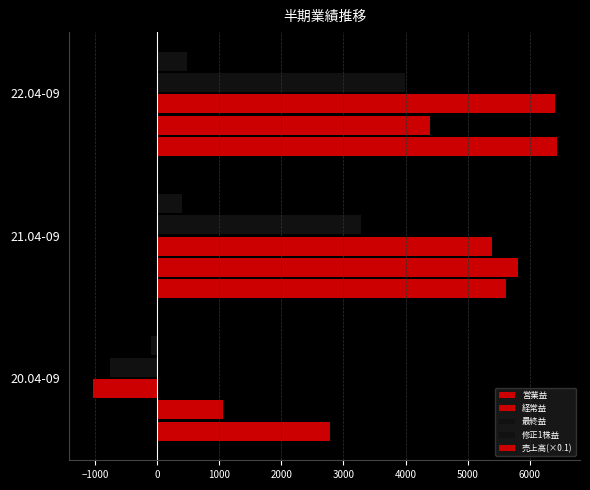

How many 最終益 values are between -759 and 3991?

3